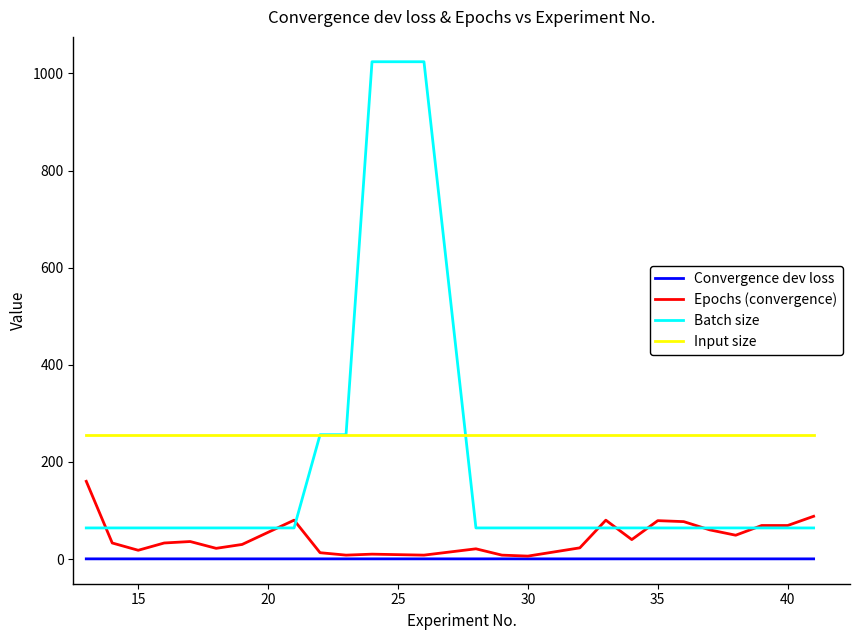

Rank the series by their average value, from highest to lowest.

Input size, Batch size, Epochs (convergence), Convergence dev loss